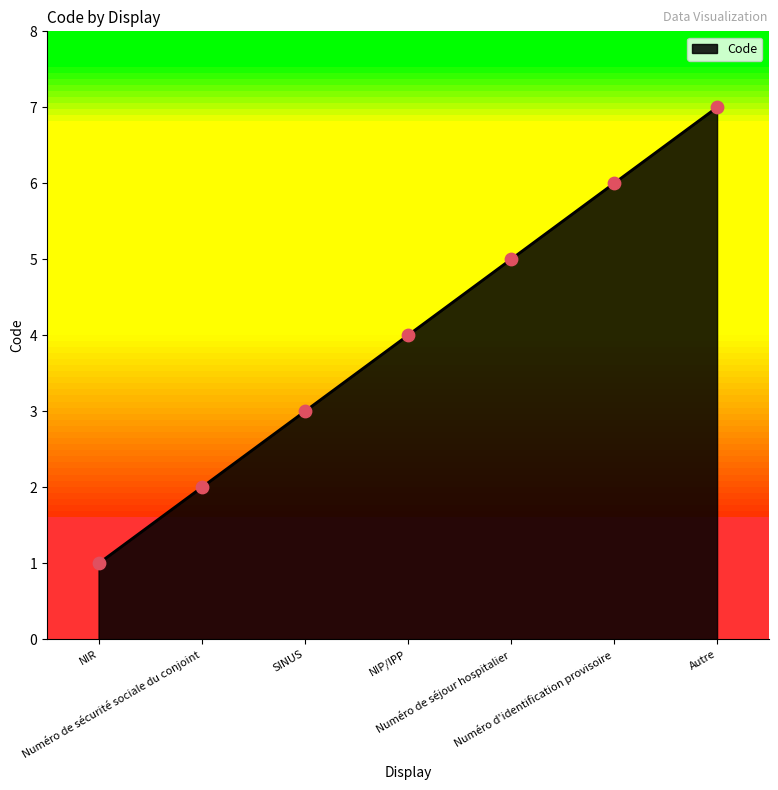

Between NIR and Autre, which is larger?

Autre